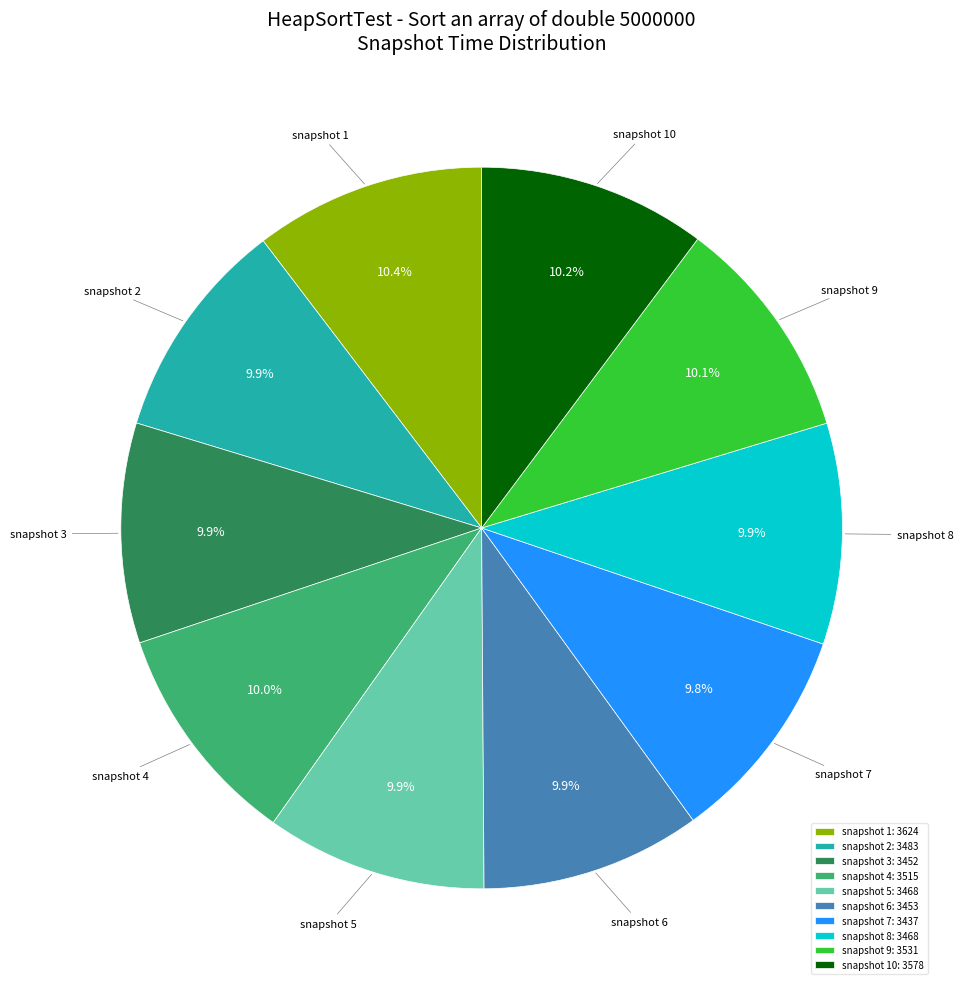

To the nearest percent, what is the difference between the largest and smallest slice percentages?

1%